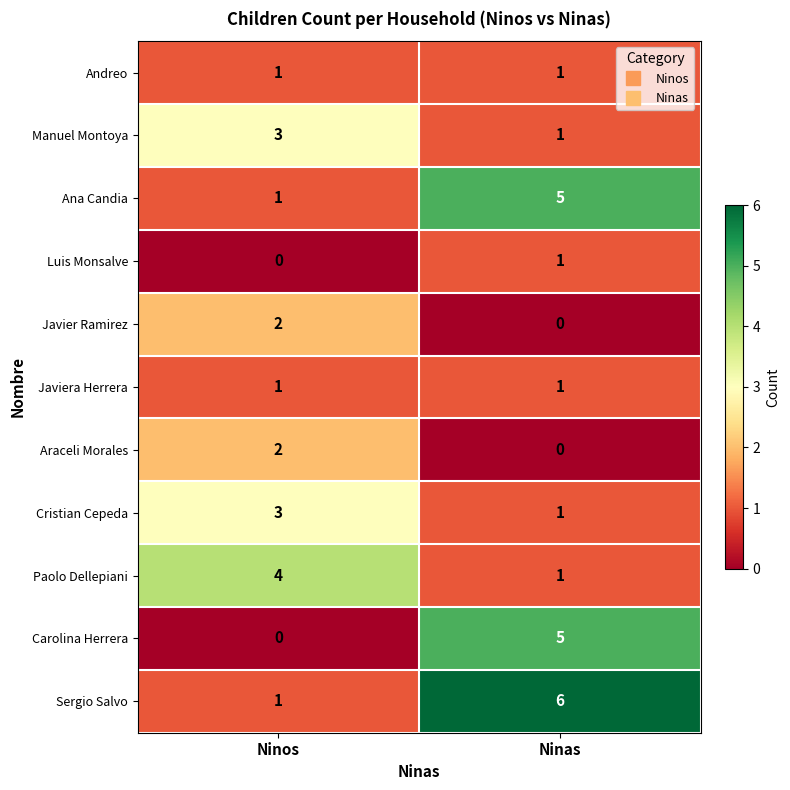

What is the total value across all series at Ninos?

18